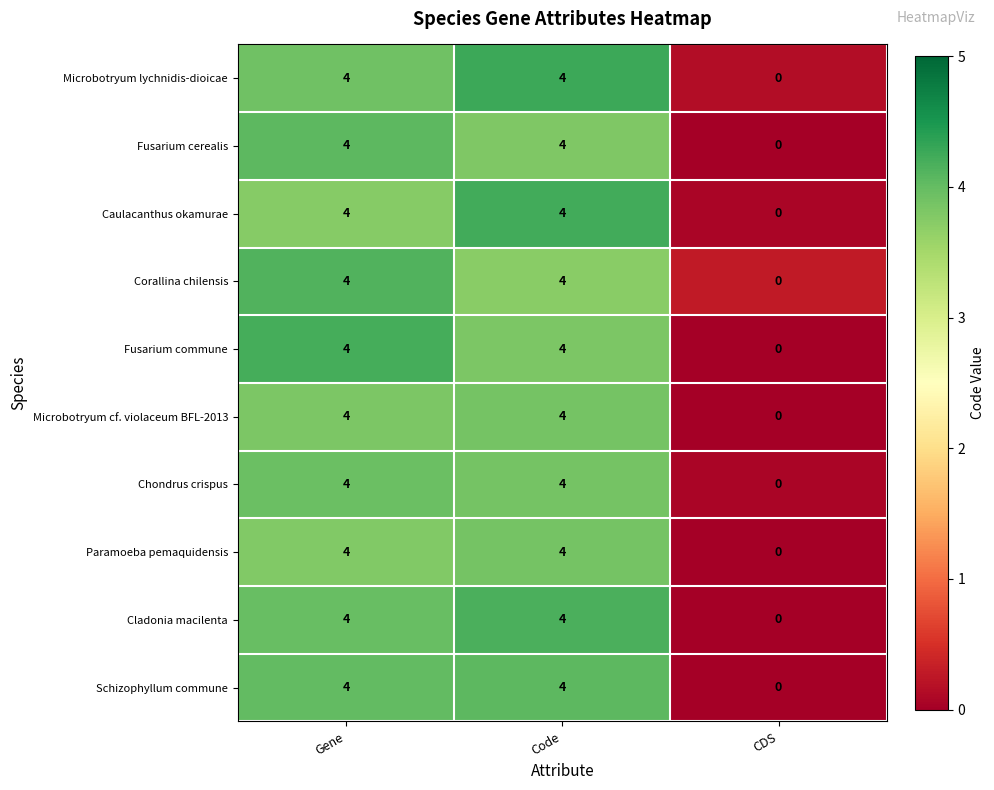

How many series are shown in this chart?

10